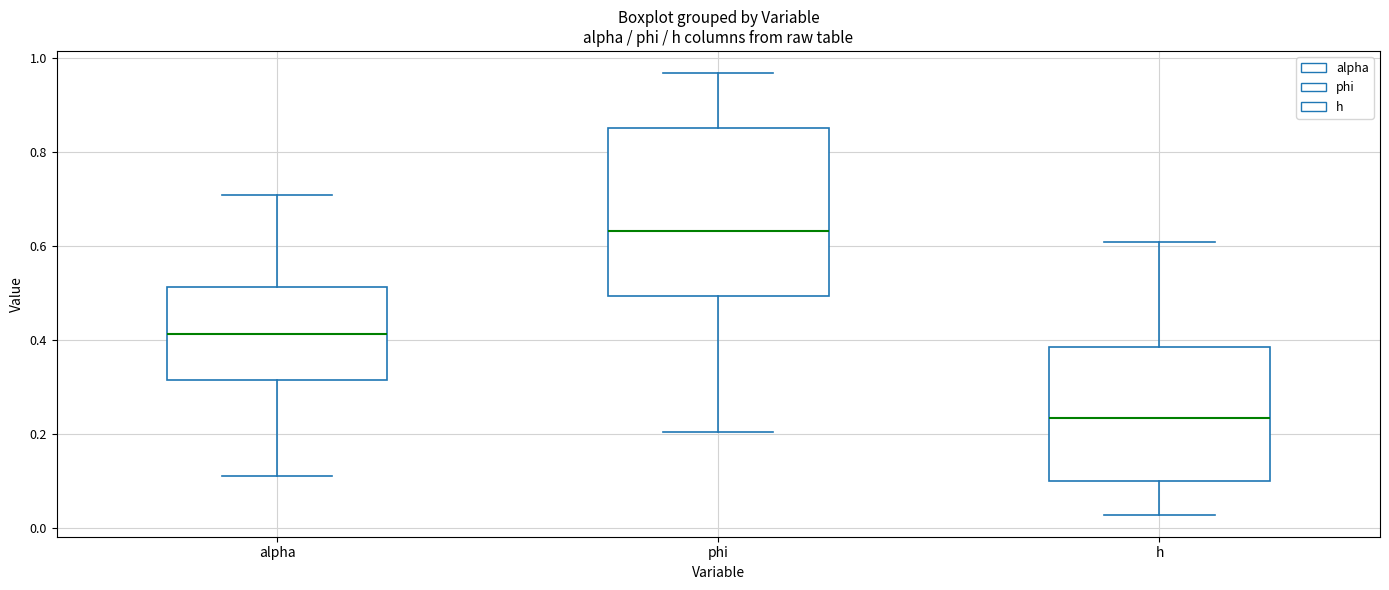

Which box's median line is the highest?

phi